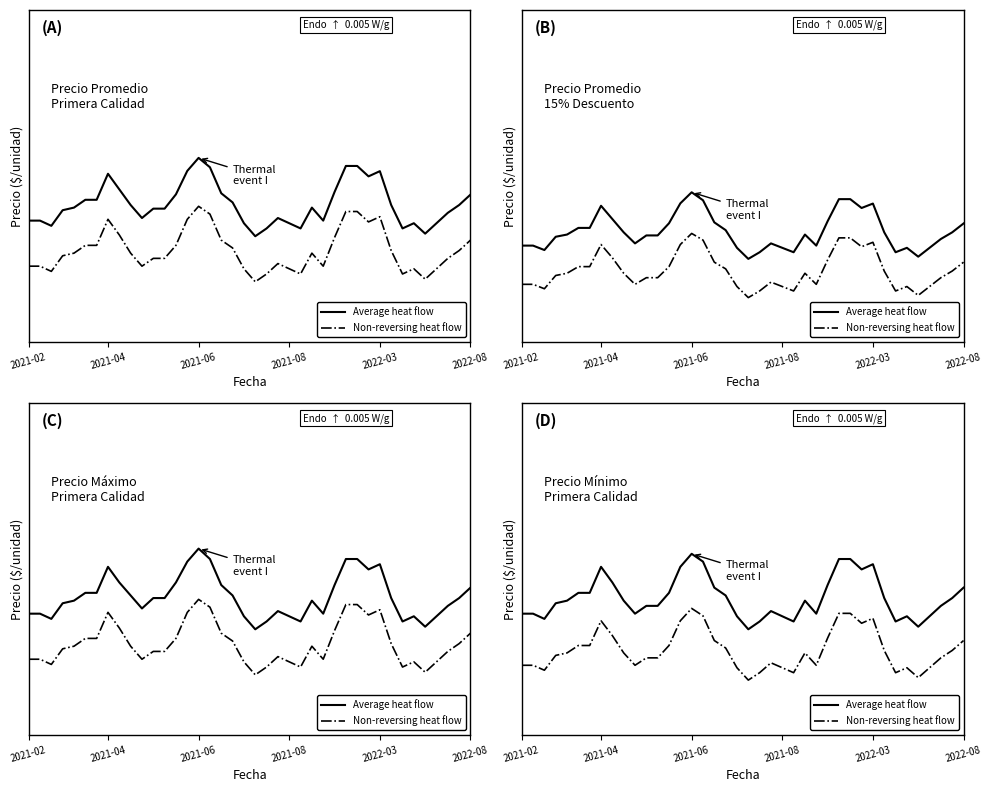

Is it true that Average heat flow equals 2699.9 at 2021-04?

False